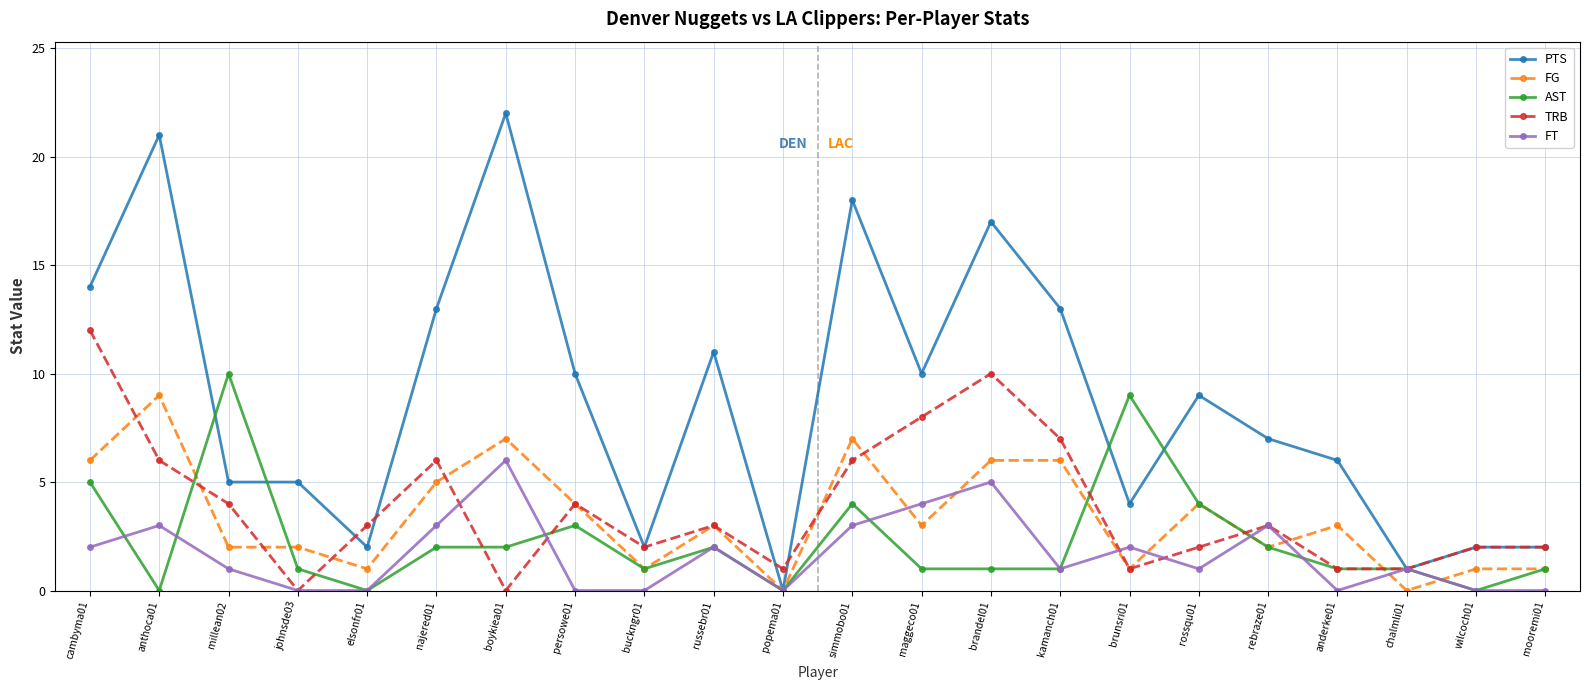

Which series has the largest range (max minus min)?

PTS